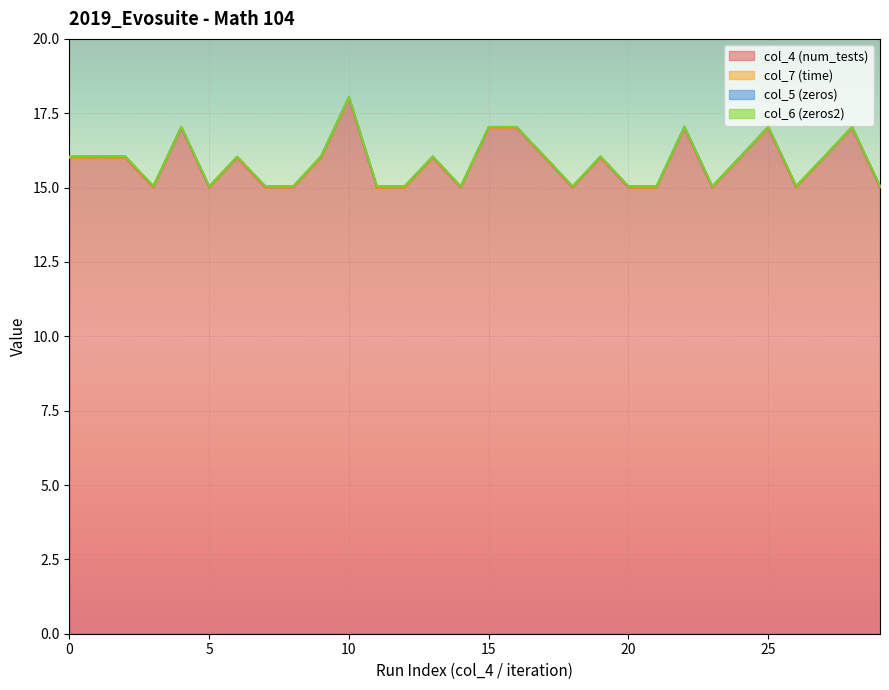

What is the total value across all series at 0?

16.0